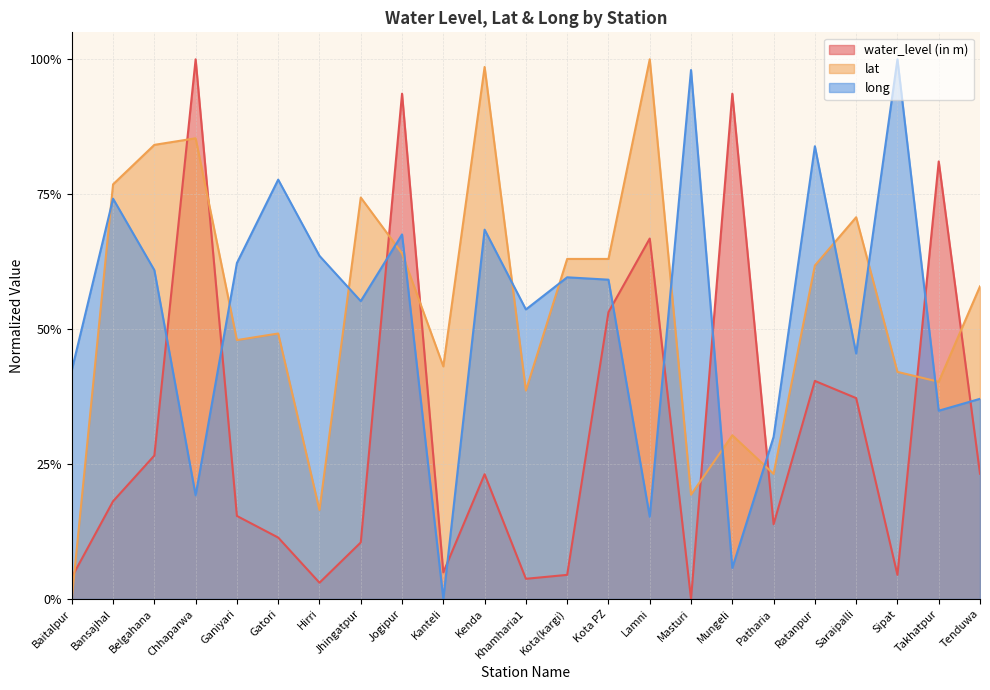

The lat series shows 0.5 at Ganiyari. True or false?

True